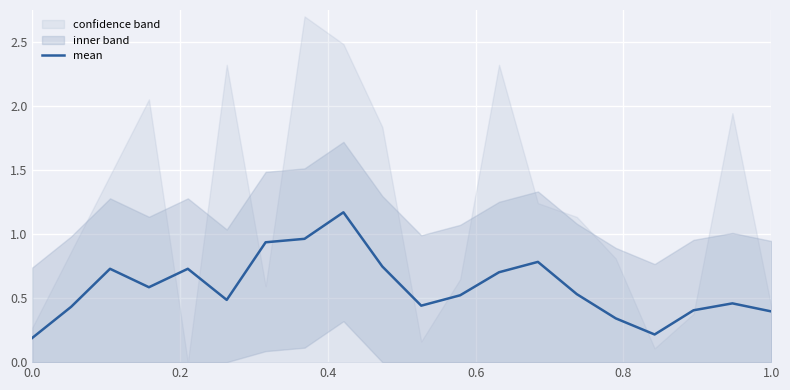

True or false: the data shows 0.2 at 0.2.

False